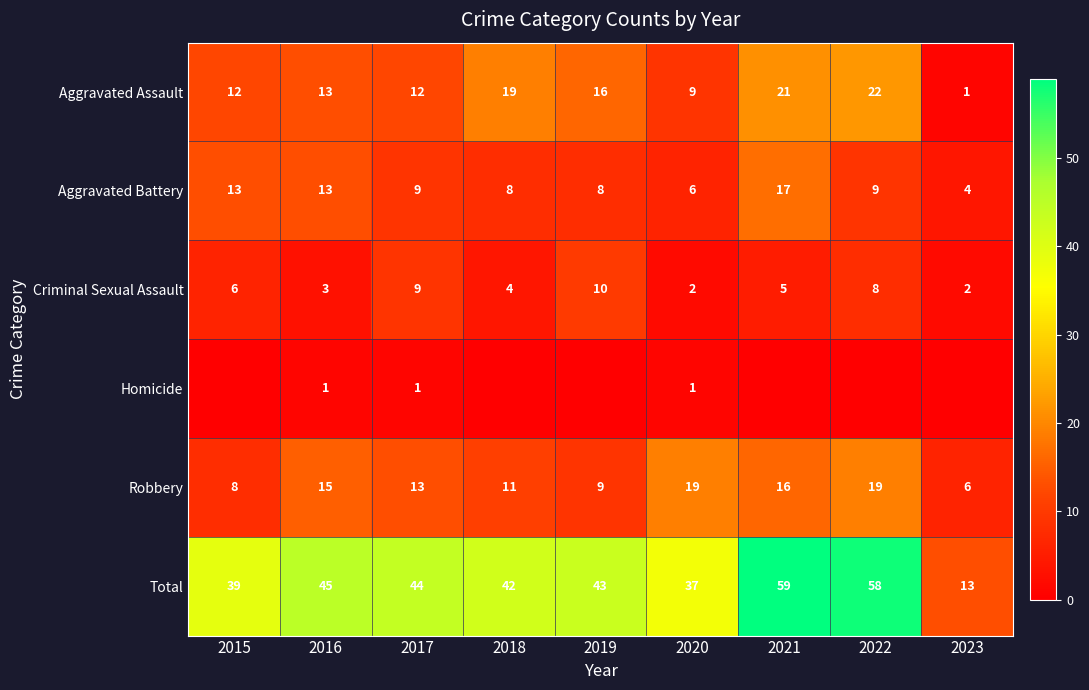

Is it true that Criminal Sexual Assault equals 2 at 2020?

True